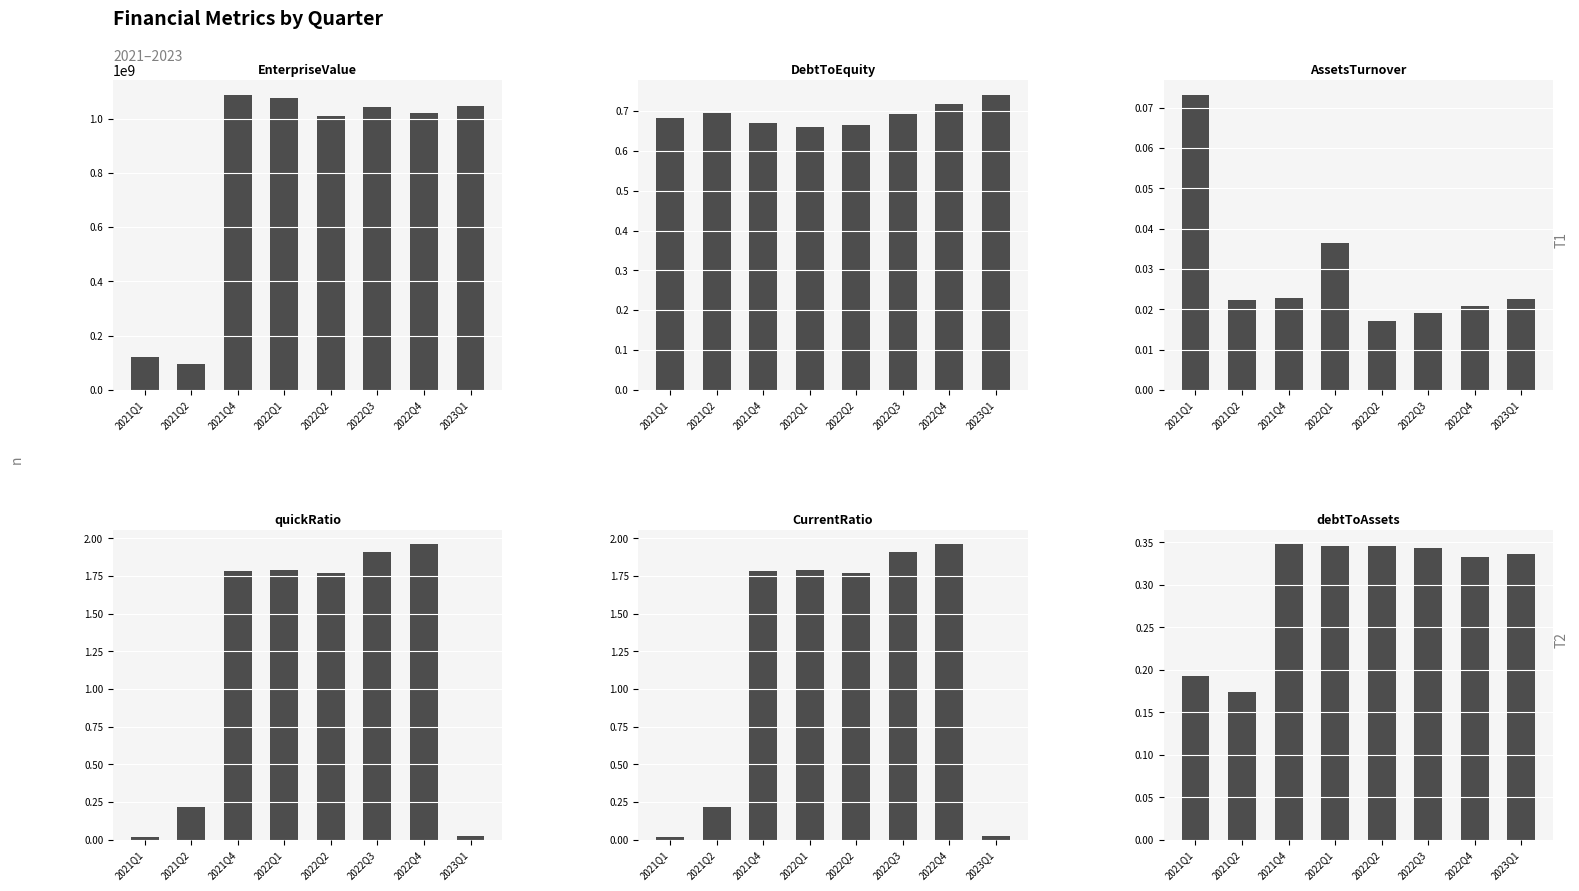

Reading left to right, extract all data points from this chart.

EnterpriseValue: 121821000.0	97261000.0	1088995246.4	1074843976.8	1009605552.0	1044854843.8	1021410265.0	1045907893.8
DebtToEquity: 0.7	0.7	0.7	0.7	0.7	0.7	0.7	0.7
AssetsTurnover: 0.1	0.0	0.0	0.0	0.0	0.0	0.0	0.0
quickRatio: 0.0	0.2	1.8	1.8	1.8	1.9	2.0	0.0
CurrentRatio: 0.0	0.2	1.8	1.8	1.8	1.9	2.0	0.0
debtToAssets: 0.2	0.2	0.3	0.3	0.3	0.3	0.3	0.3